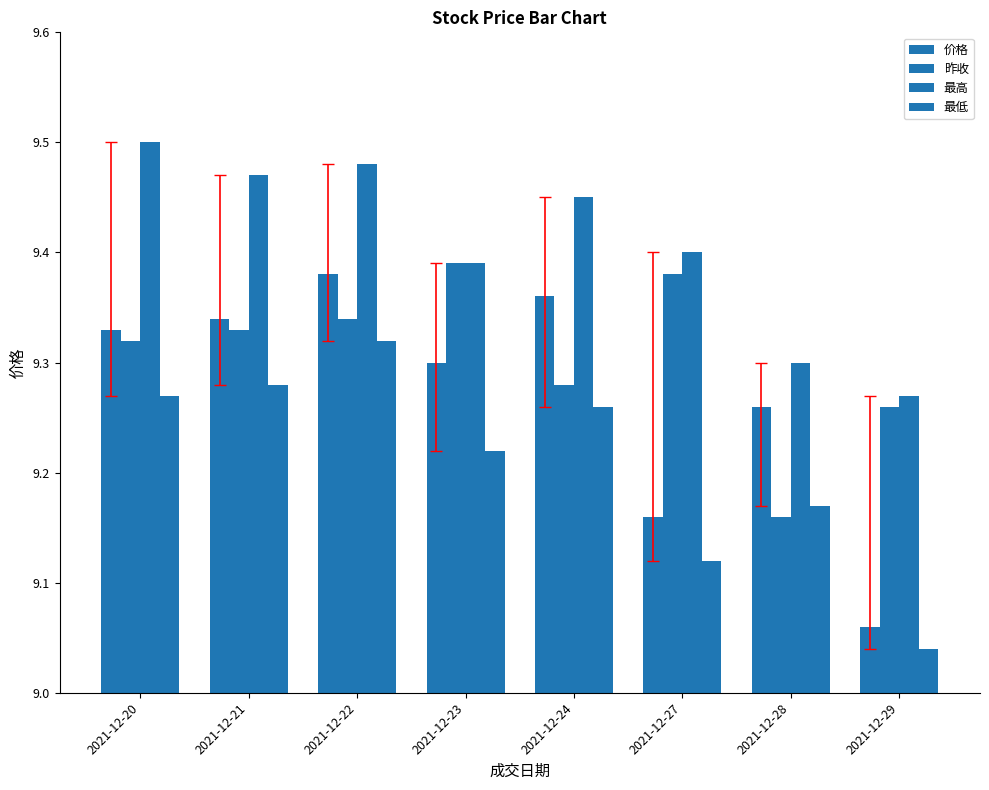

How many bars are there in total?

32